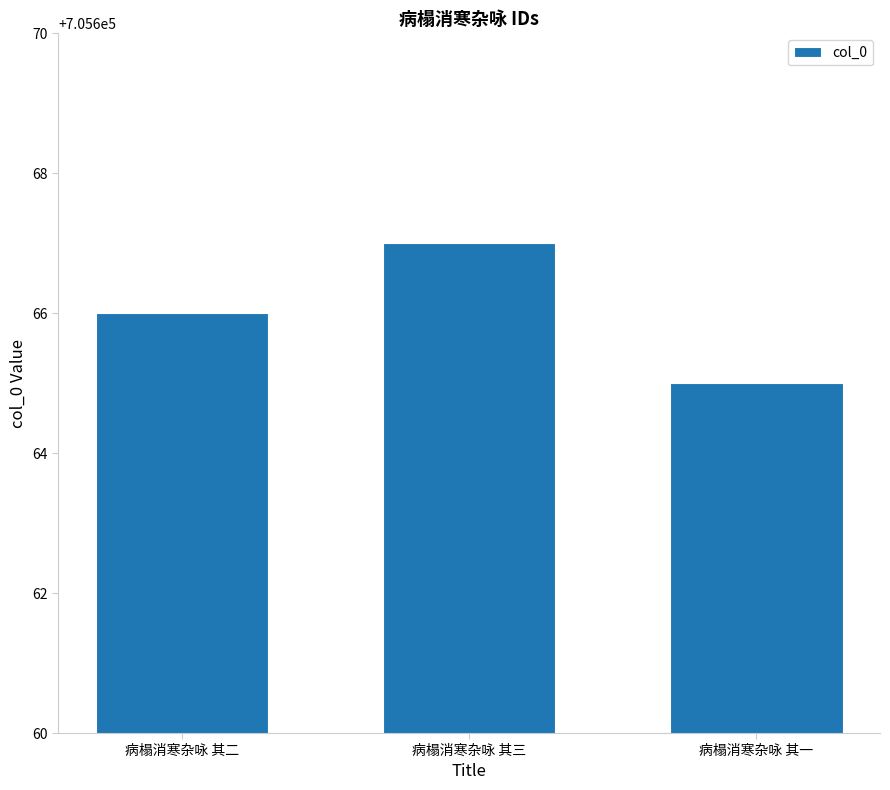

At which label is the value closest to 705666?

病榻消寒杂咏 其二